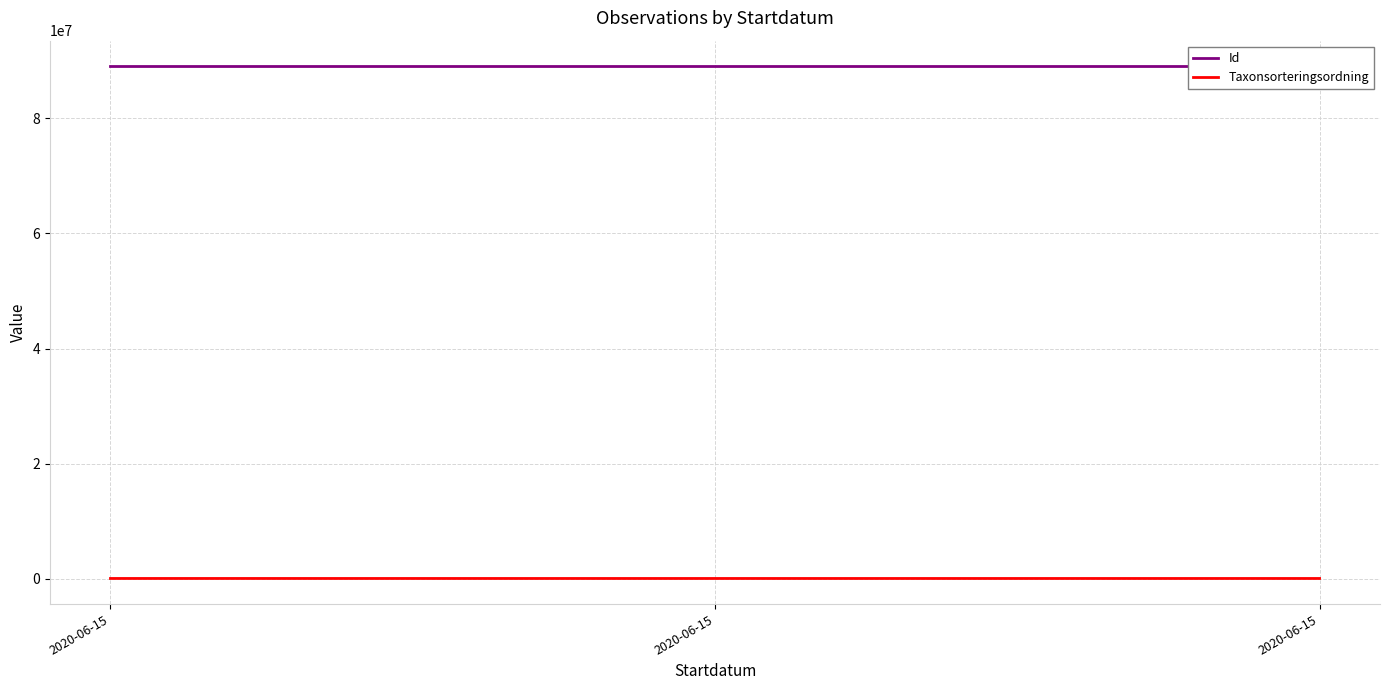

Reading right to left, what are all the values shown in this chart?

Id: 2020-06-15=89045270	2020-06-15=89045269	2020-06-15=89045271
Taxonsorteringsordning: 2020-06-15=78072	2020-06-15=77177	2020-06-15=79433